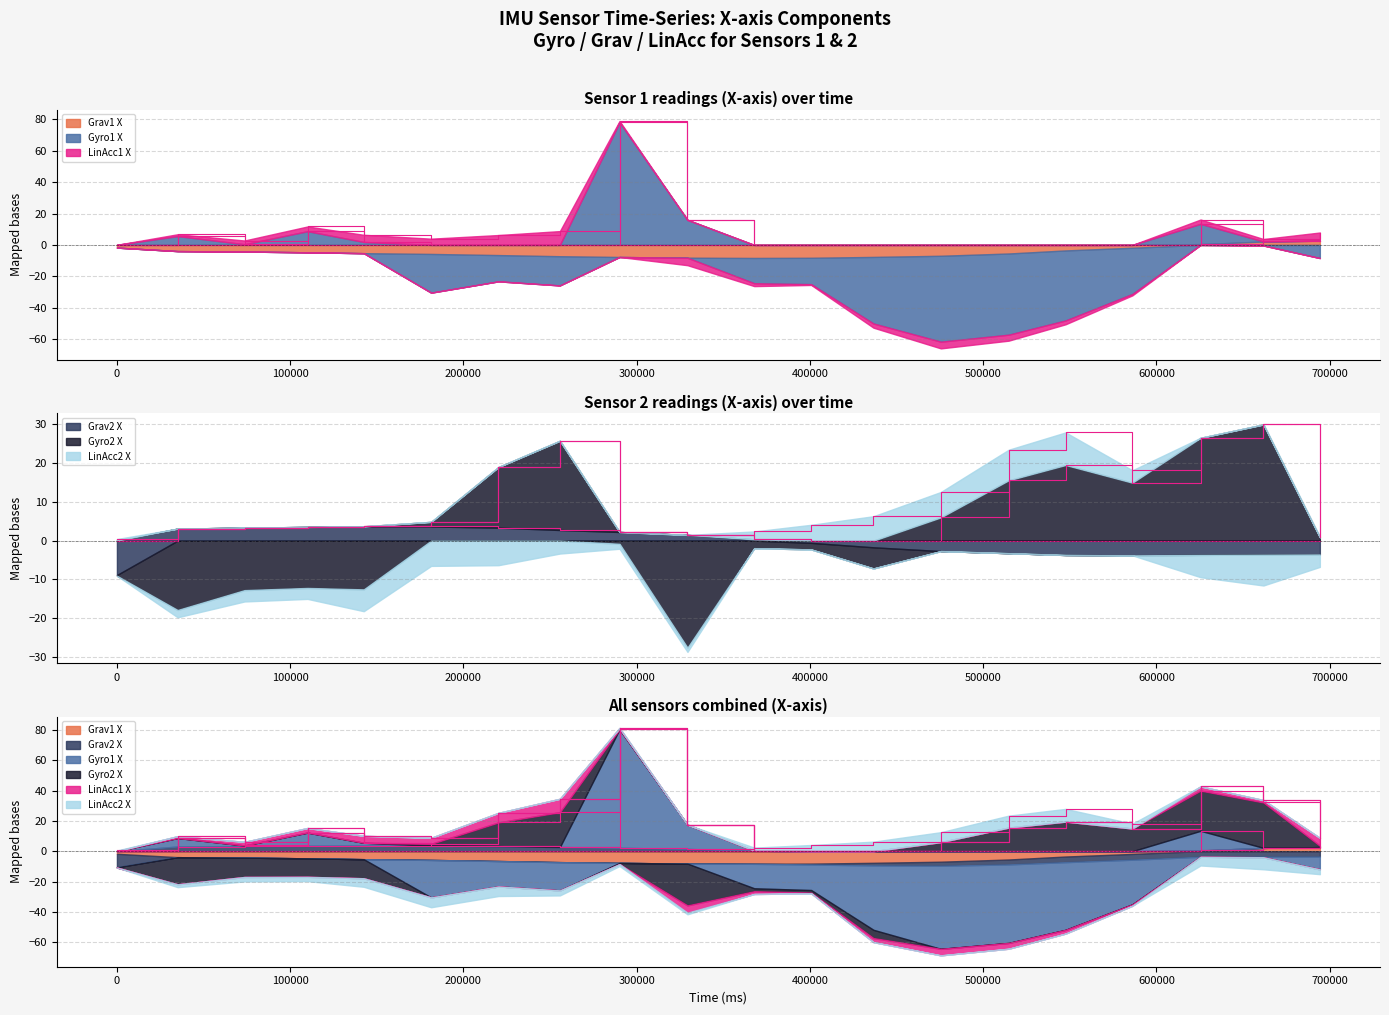

True or false: Grav1_x and LinAcc2_x intersect in this chart.

True